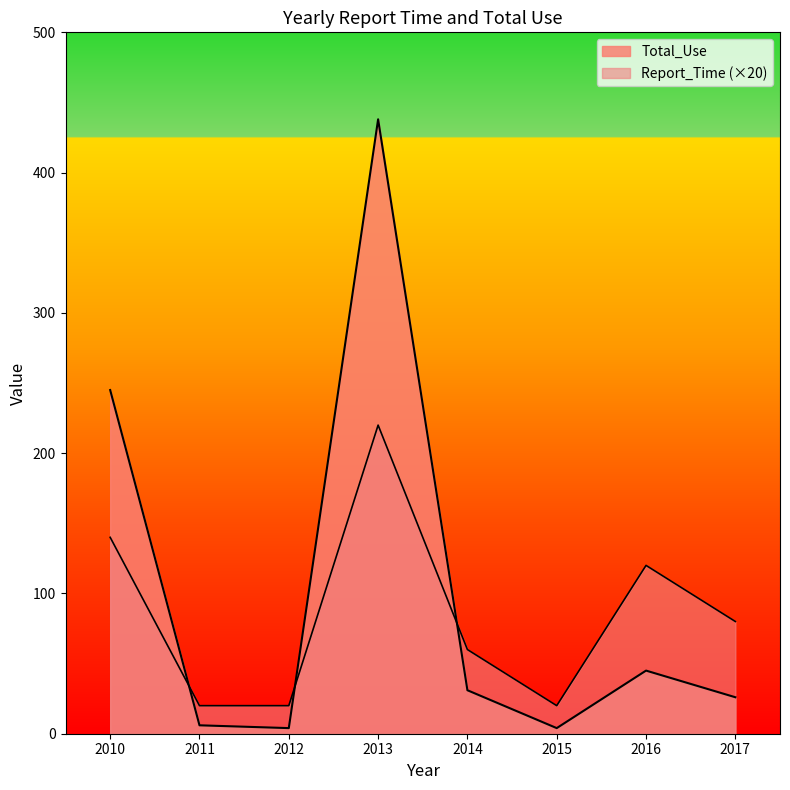

What is the minimum value for Total_Use?

4